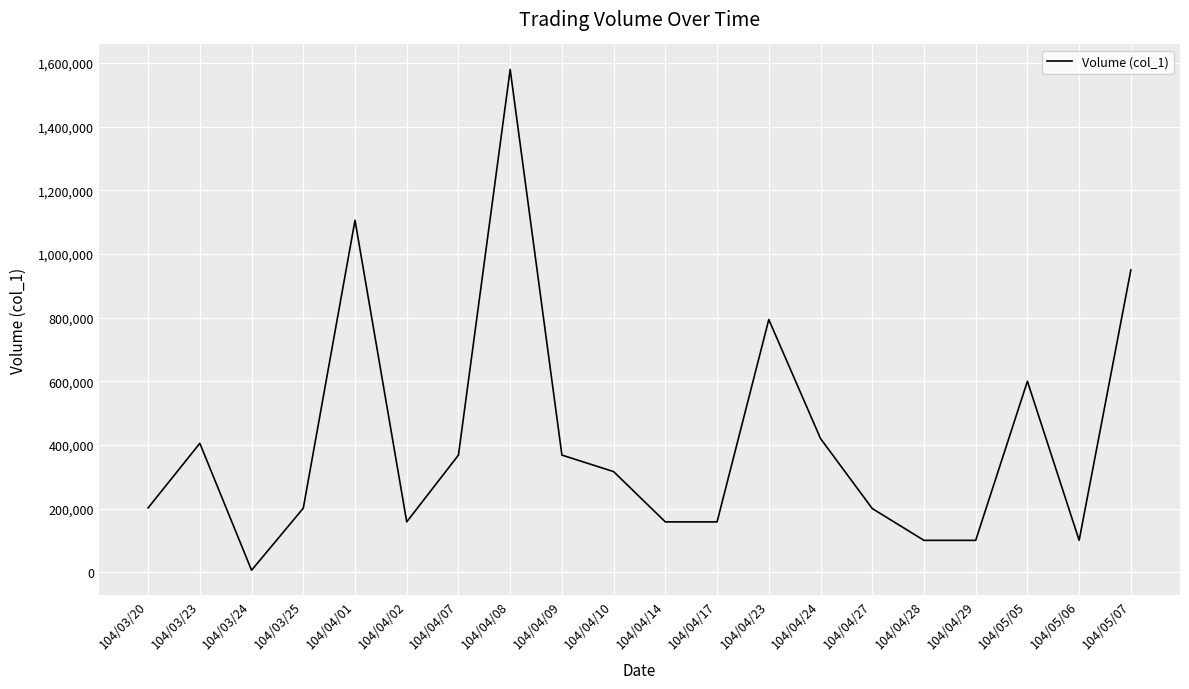

What is the greatest value displayed?

1580000